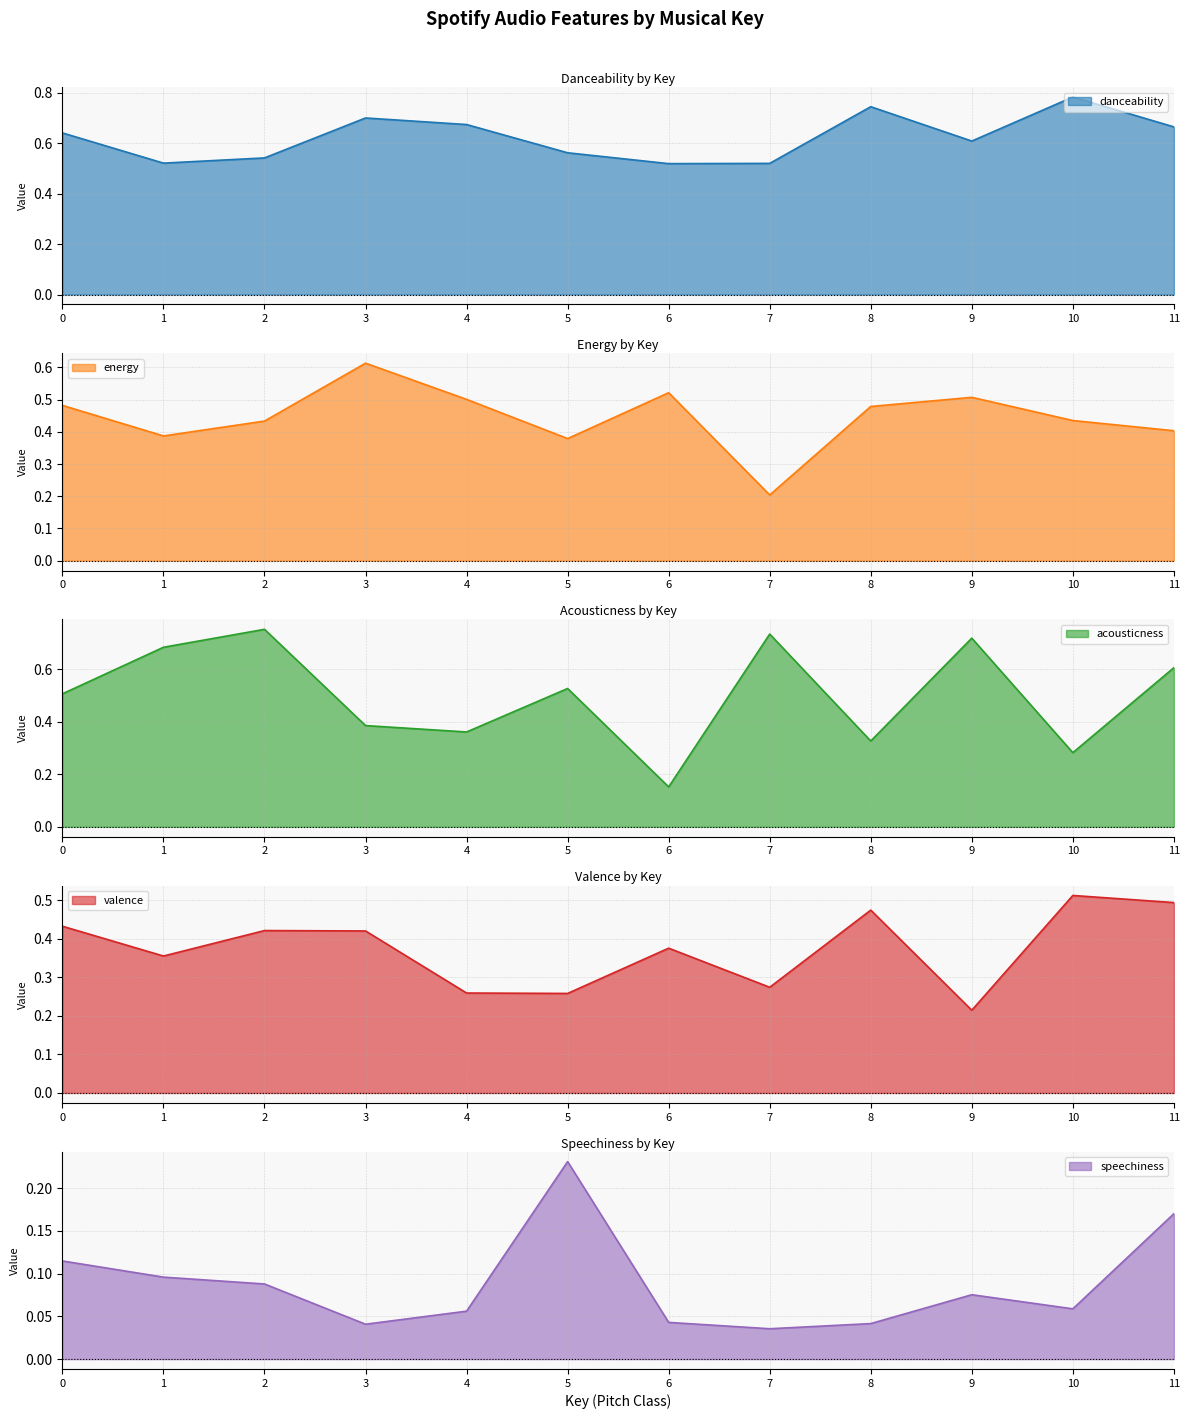

Rank the series at 10 from highest to lowest value.

danceability, valence, energy, acousticness, speechiness